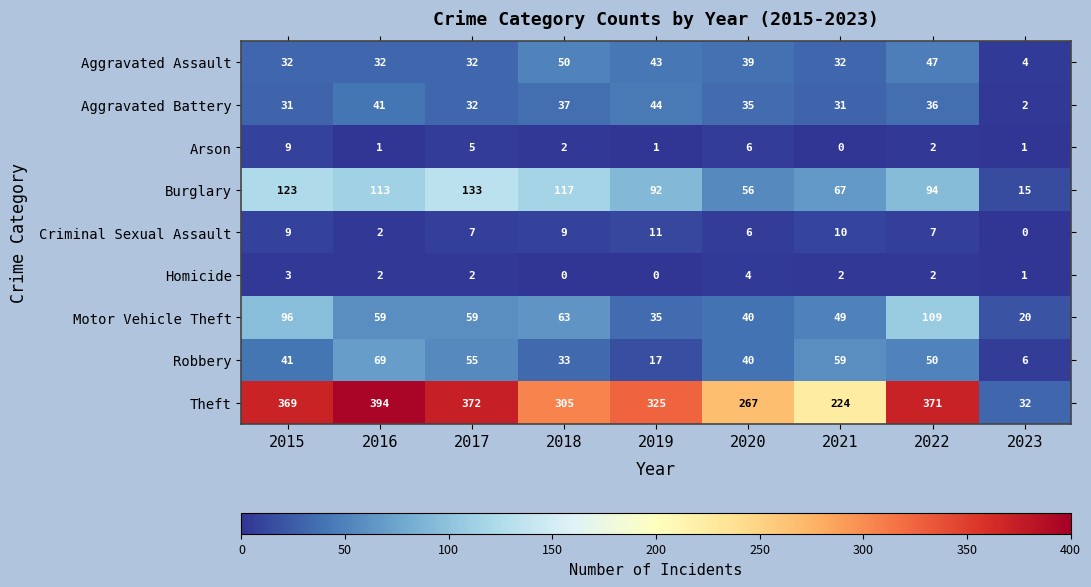

How many series are shown in this chart?

9